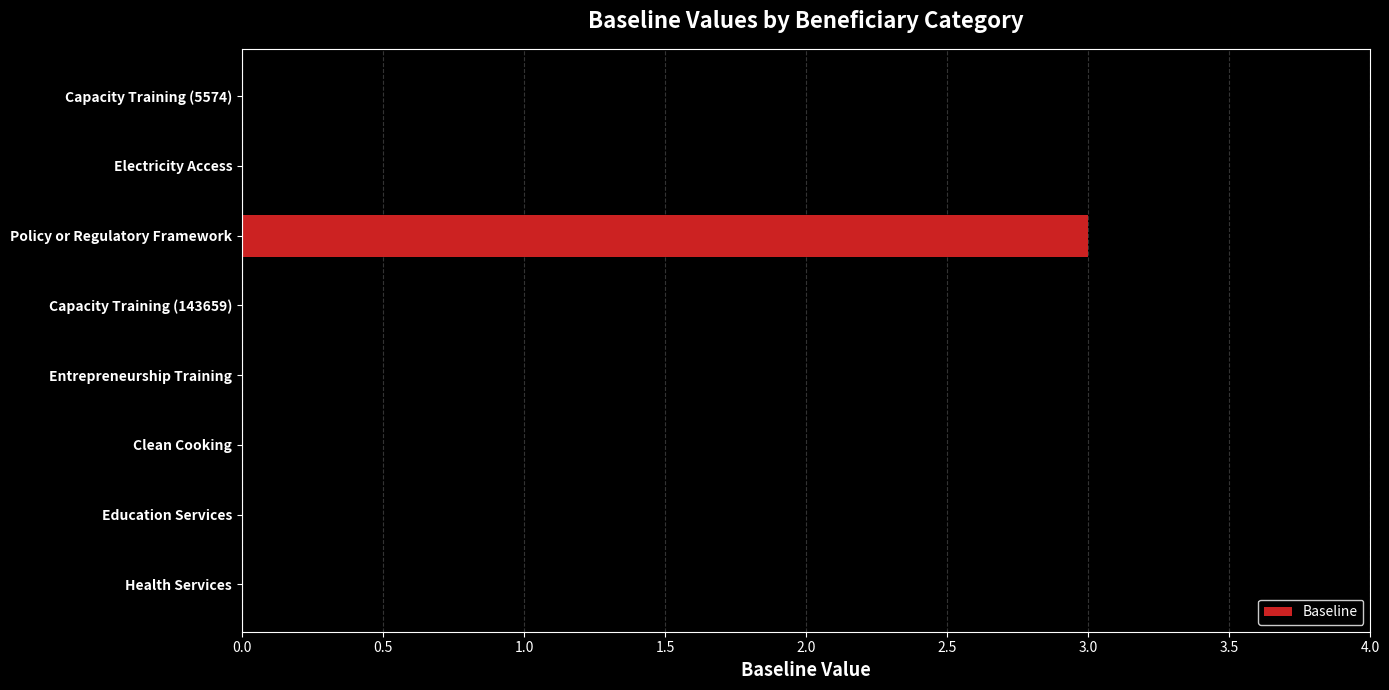

What is the sum of all values?

3